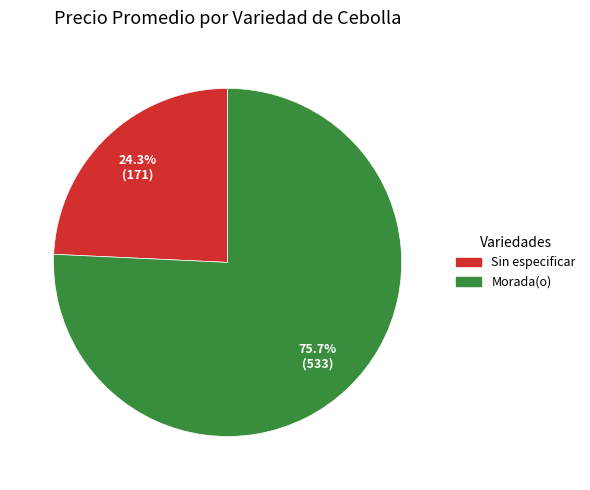

What percentage do Sin especificar and Morada(o) together represent?

100.0%